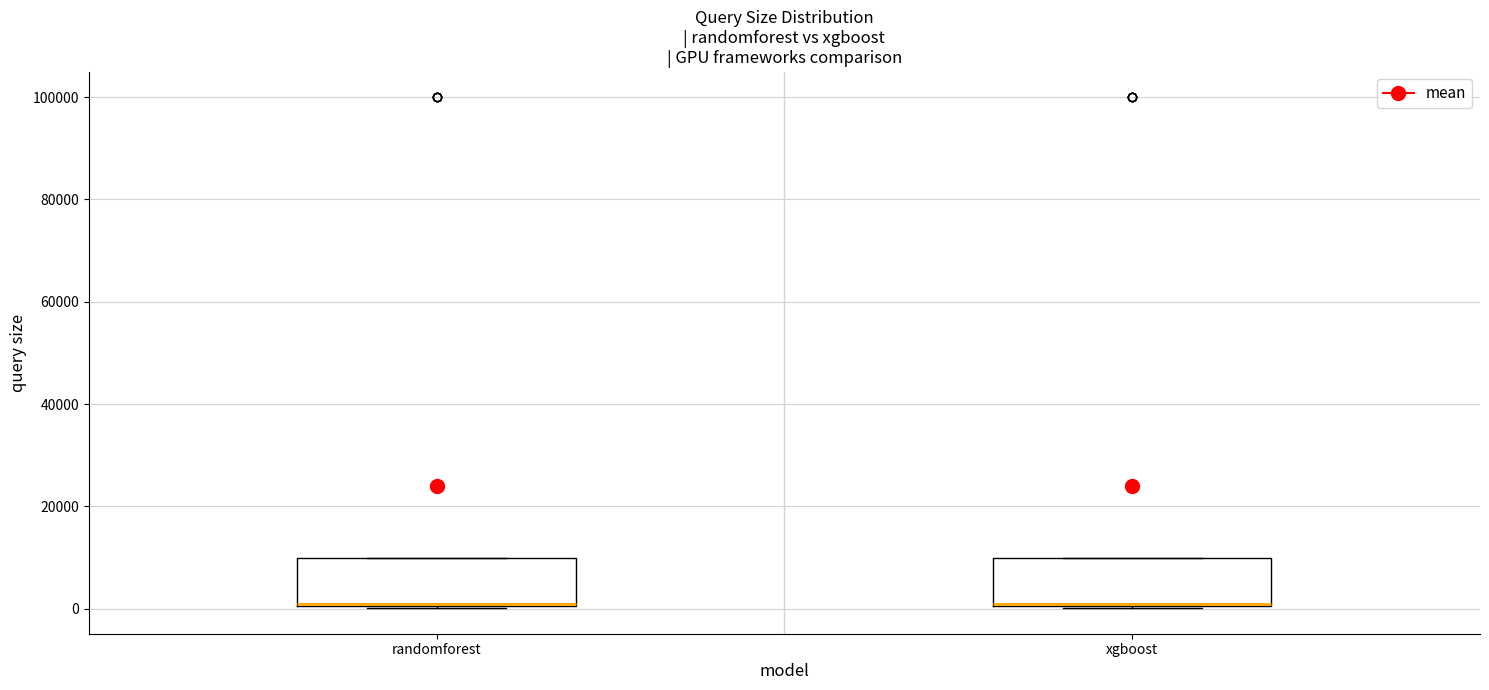

Reading left to right, read every box against the y-axis: the position of its median line, the range the box covers, and the ends of its whiskers. The values are not printed on the chart, so give them approximately, as read against the axis.

randomforest: median 2000, box 0 to 10000, whiskers 0 to 10000
xgboost: median 2000, box 0 to 10000, whiskers 0 to 10000